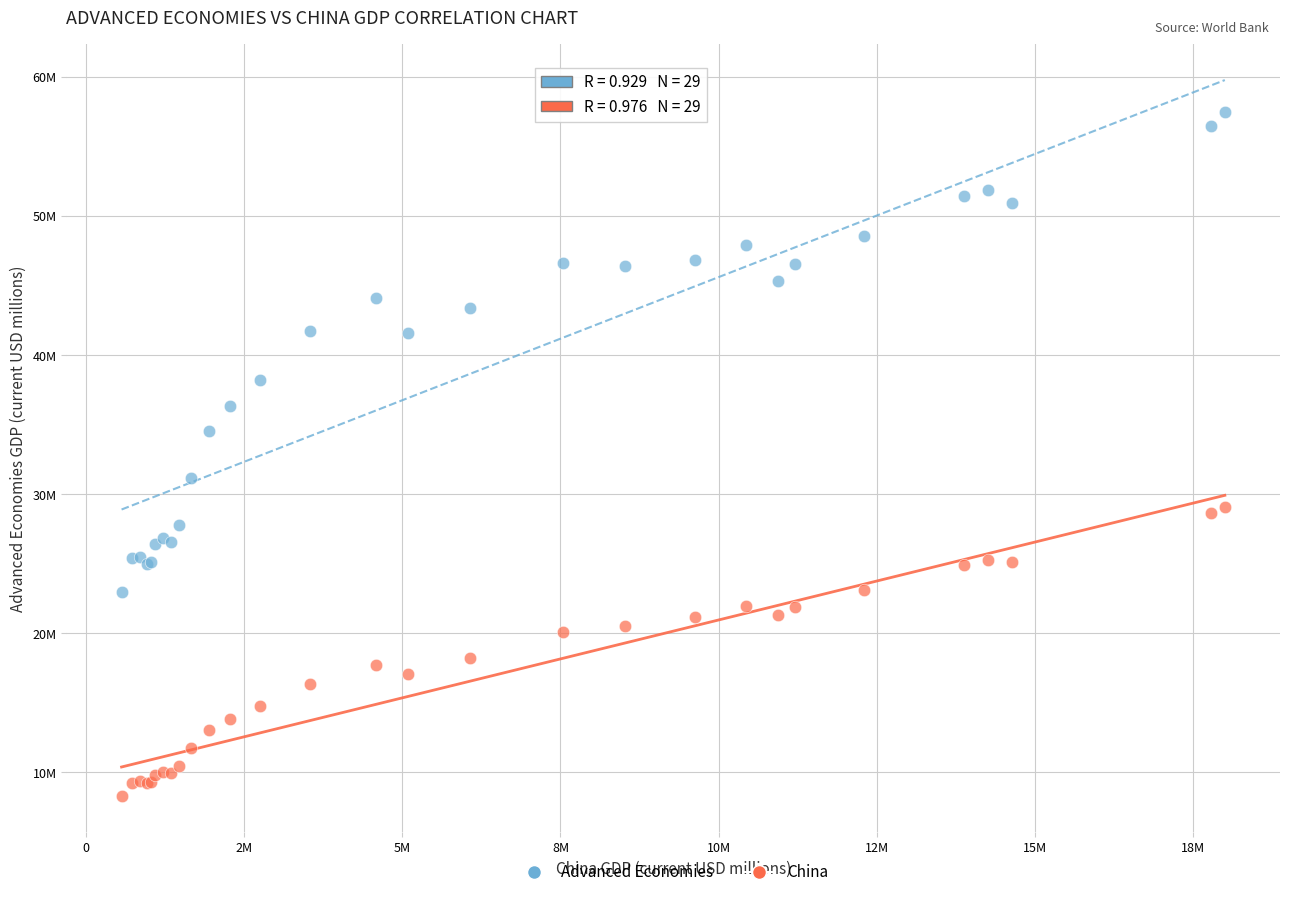

Which series reaches the minimum Y coordinate?

China